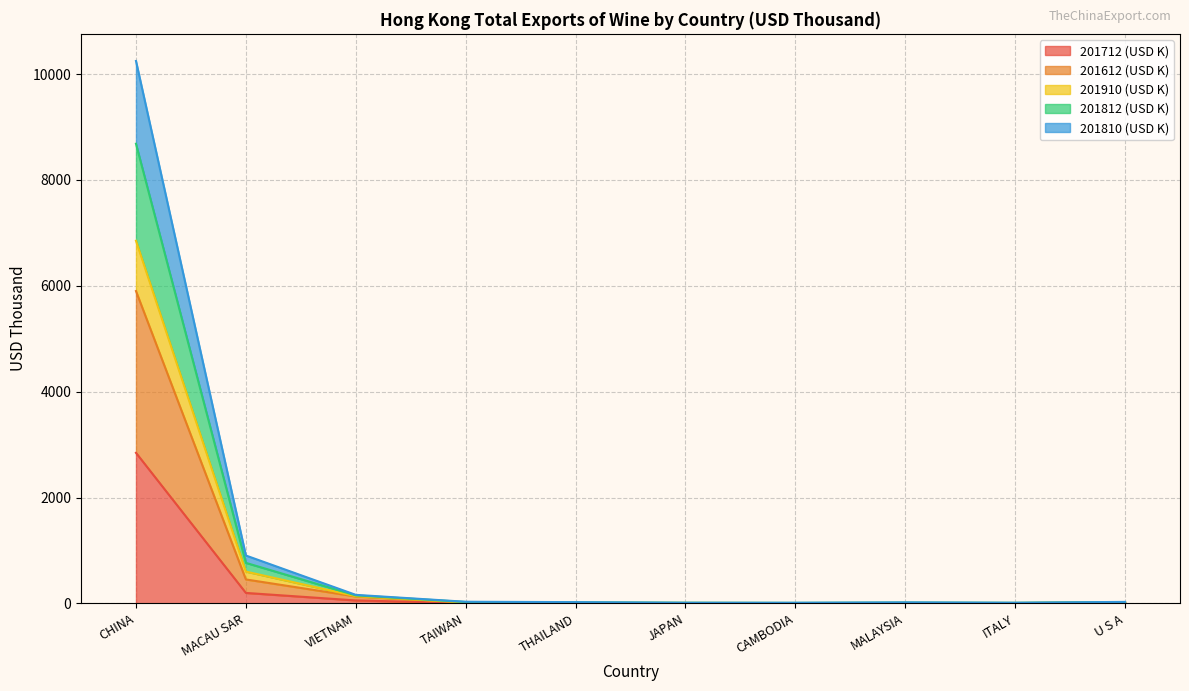

At which label does 201712 (USD K) reach its peak?

CHINA